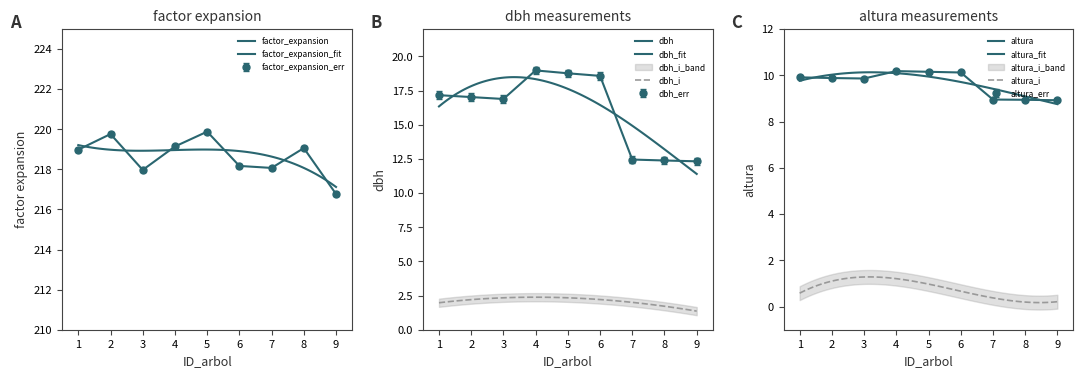

What is the difference between the maximum and second lowest values in the dbh series?

6.6